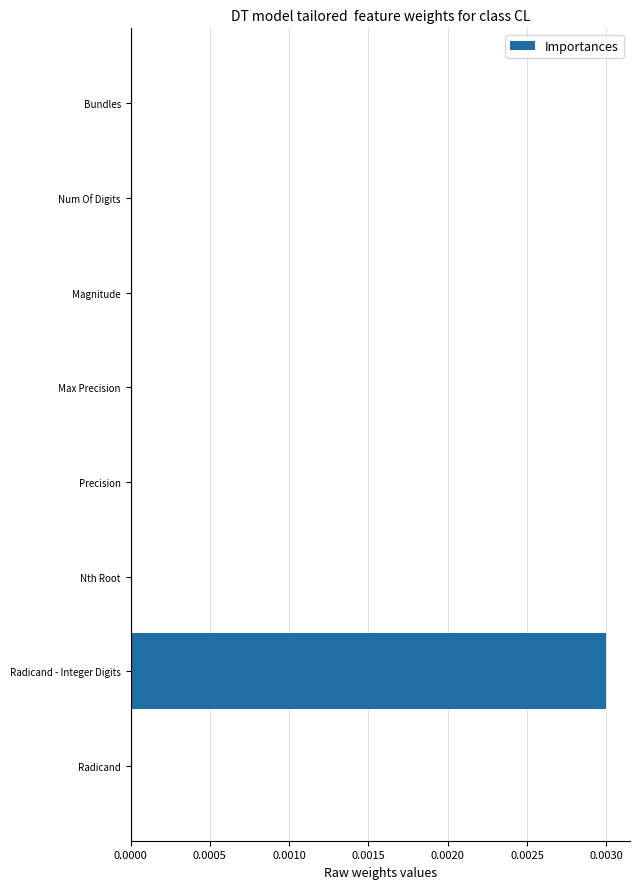

Is it true that the value at Nth Root is 0.0?

True